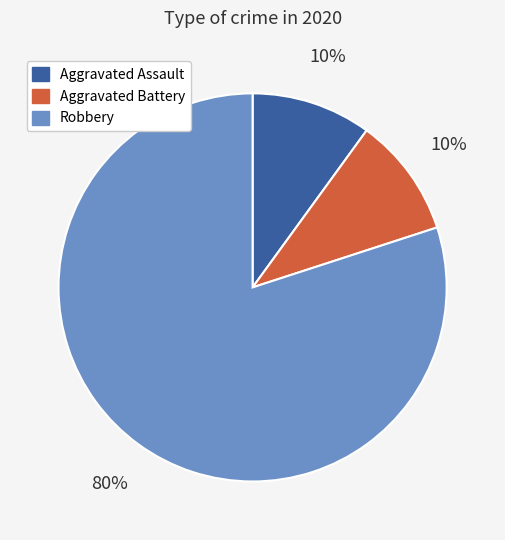

Count the number of slices in the pie.

3